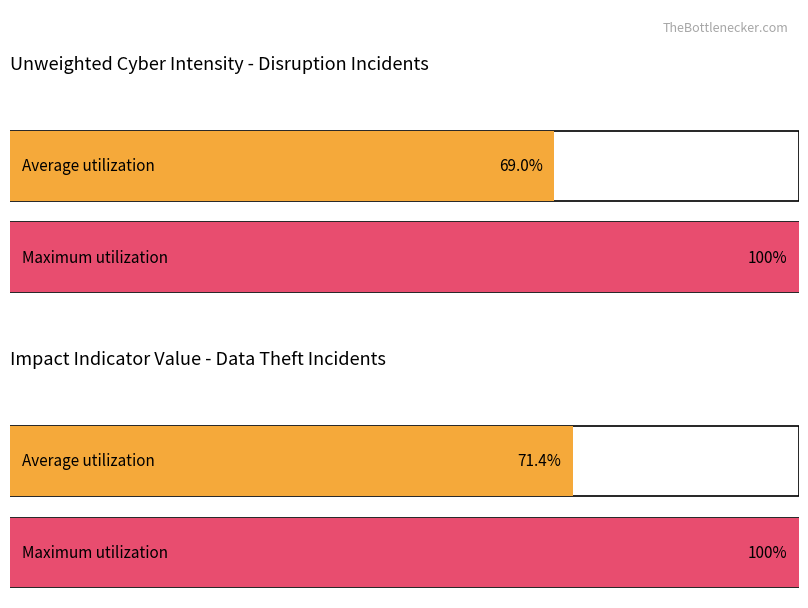

How many bars are there in total?

4